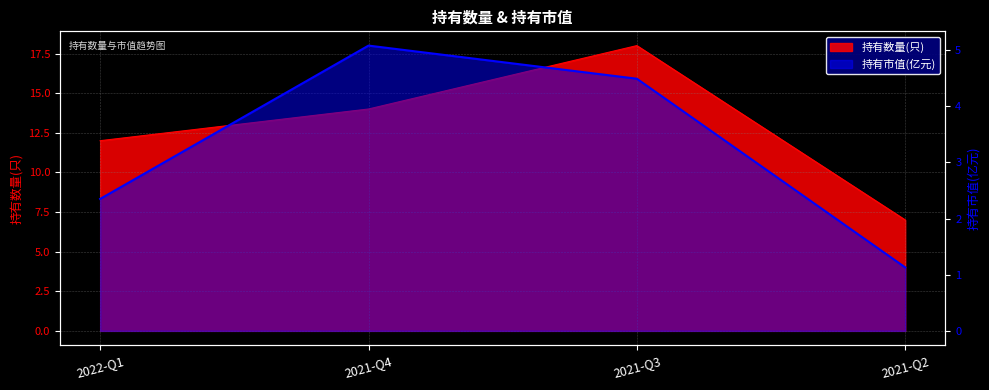

What is the approximate value of 持有市值(亿元) at 2022-Q1?

2.4